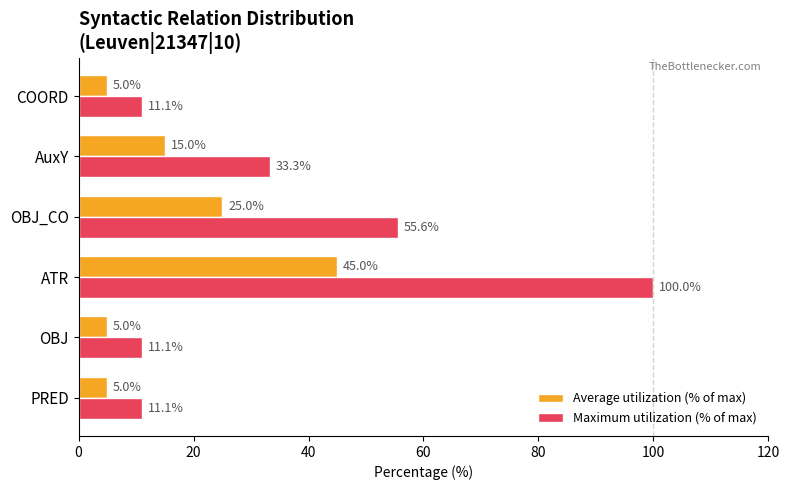

Between OBJ_CO and COORD, which series saw the biggest shift?

Maximum utilization (% of max)